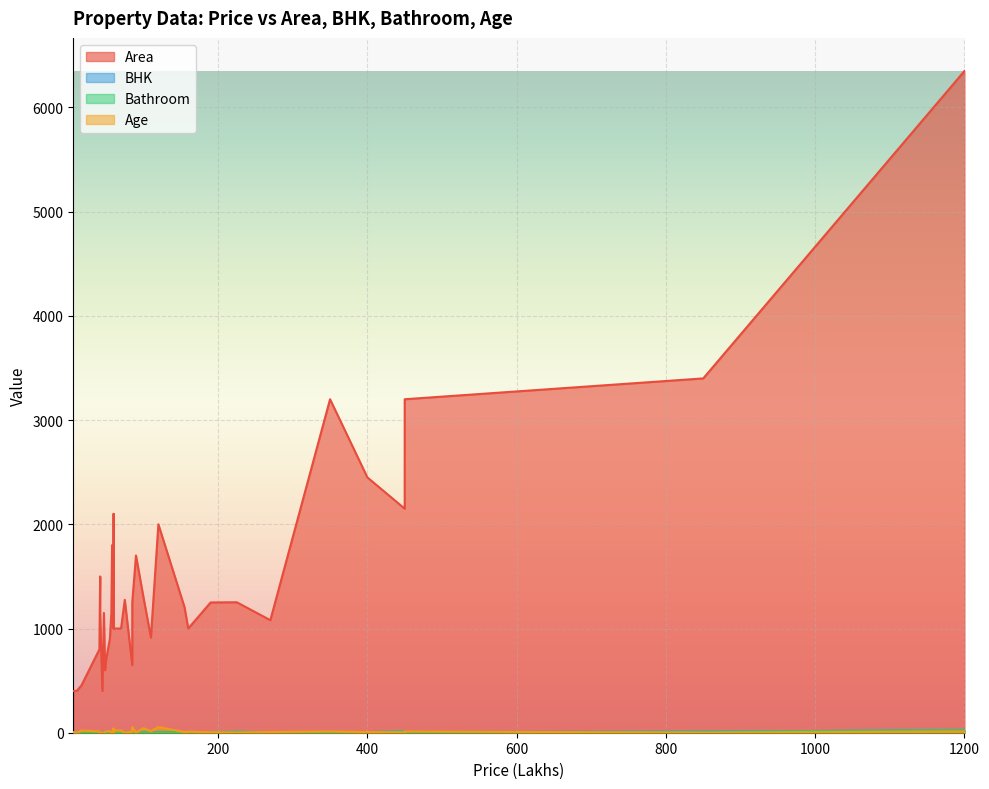

The BHK series shows 3.0 at 47. True or false?

True